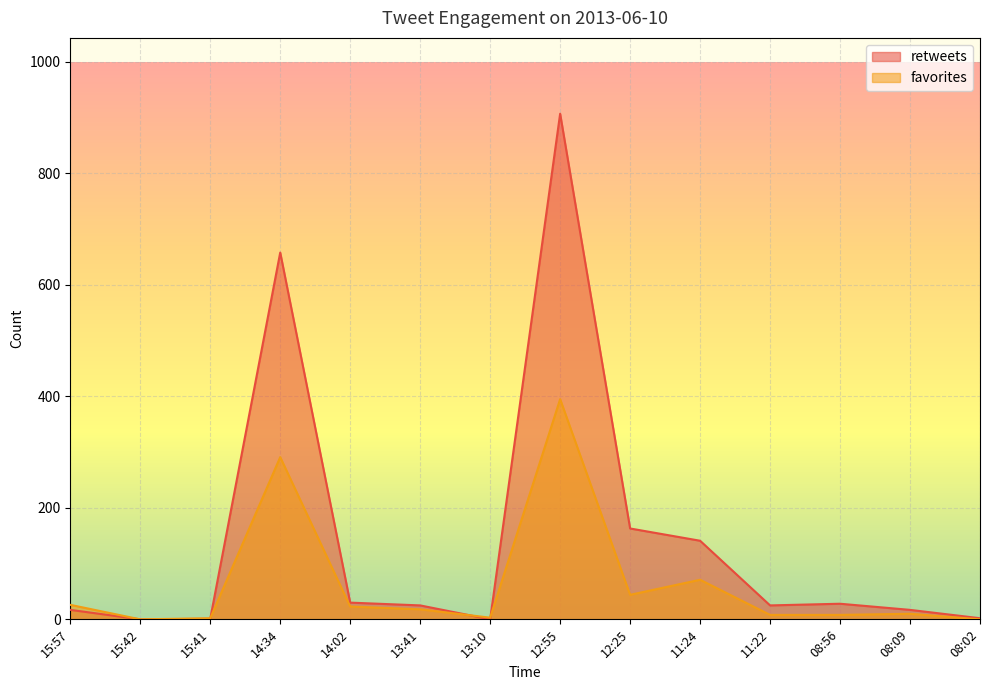

How many intersections are there between retweets and favorites?

3